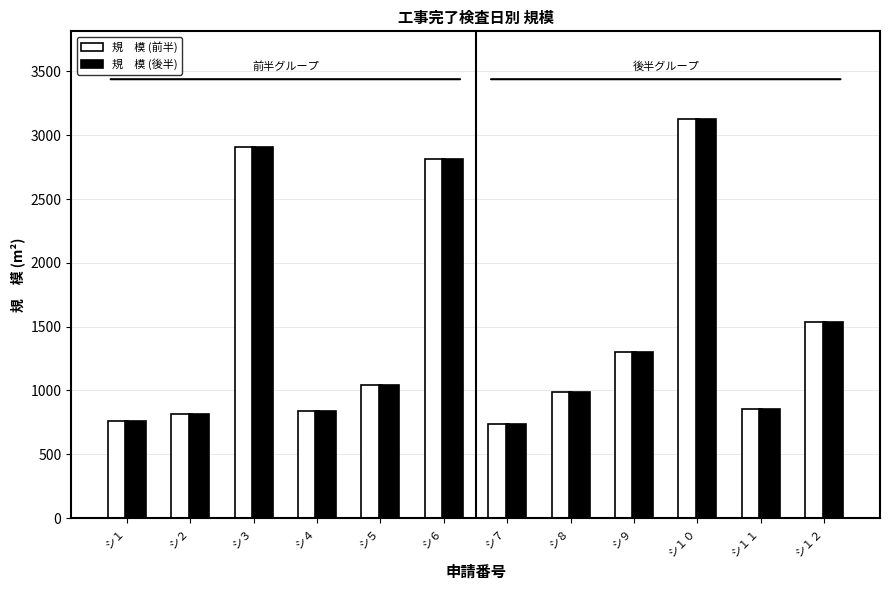

The value of 規　模 (後半) at シ５ is 1045.5. True or false?

True